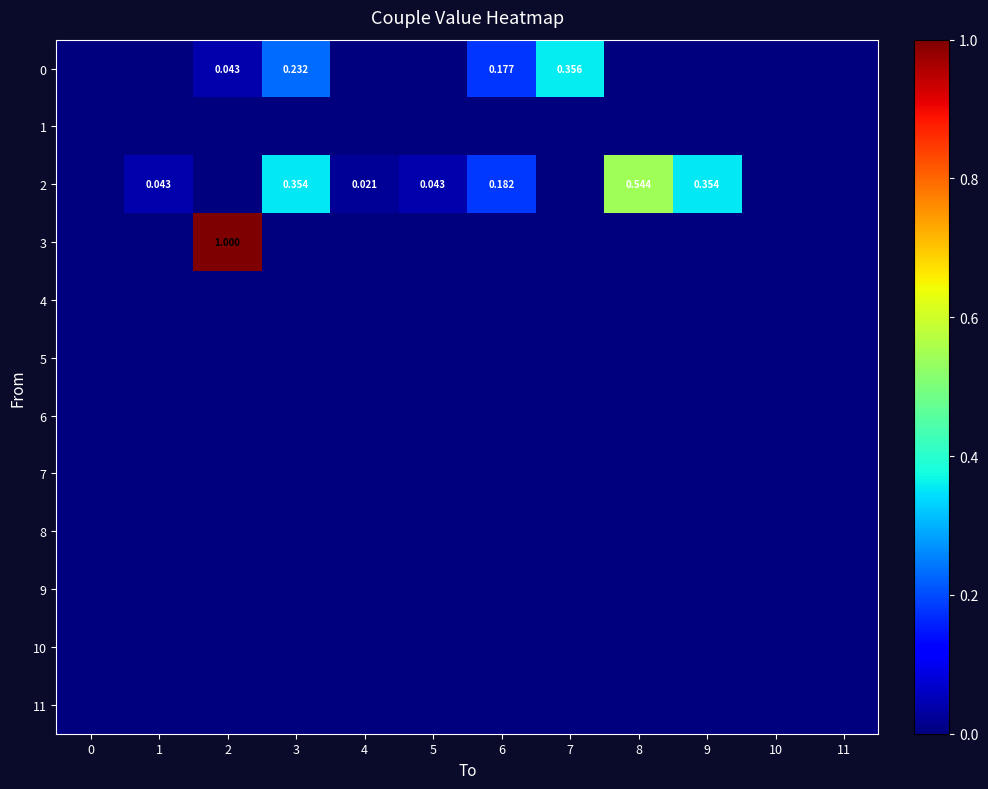

Rank the series by their maximum value, from lowest to highest.

1, 4, 5, 6, 7, 8, 9, 10, 11, 0, 2, 3